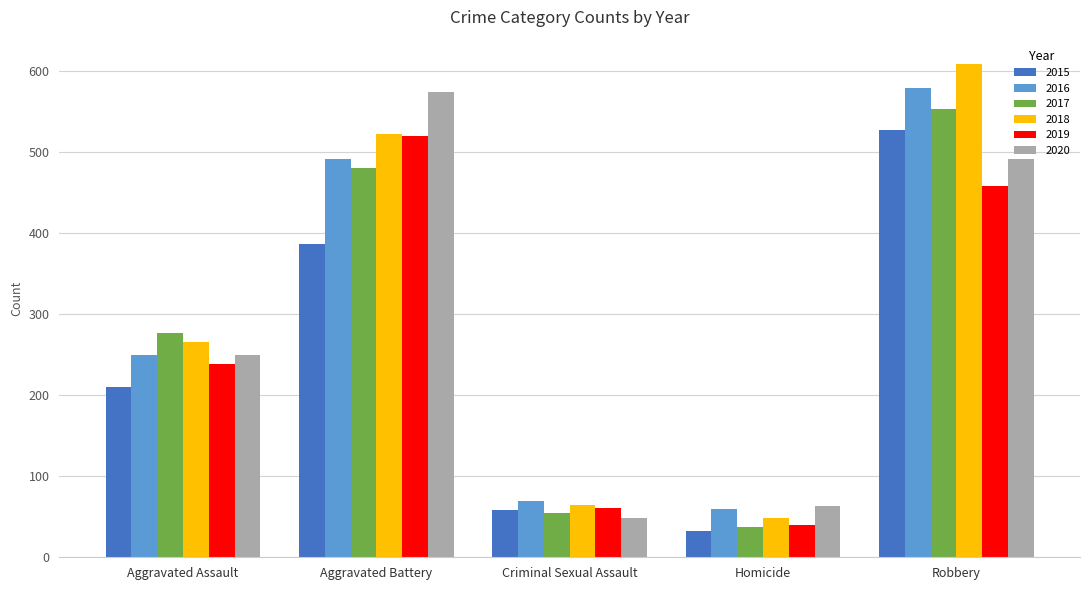

The 2020 series shows 49 at Criminal Sexual Assault. True or false?

True